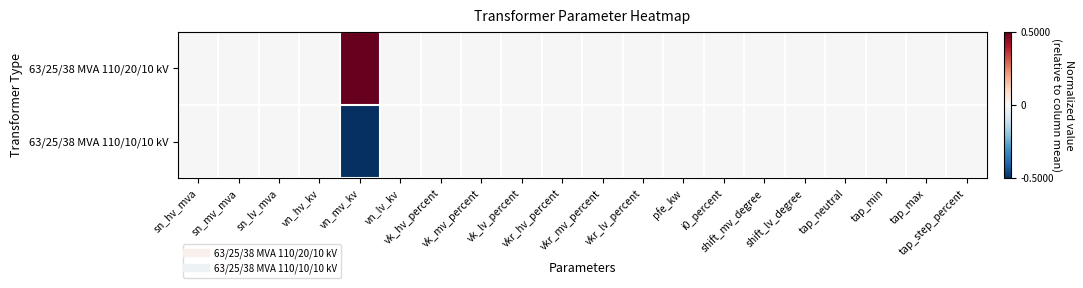

Rank the series by their maximum value, from highest to lowest.

63/25/38 MVA 110/20/10 kV, 63/25/38 MVA 110/10/10 kV